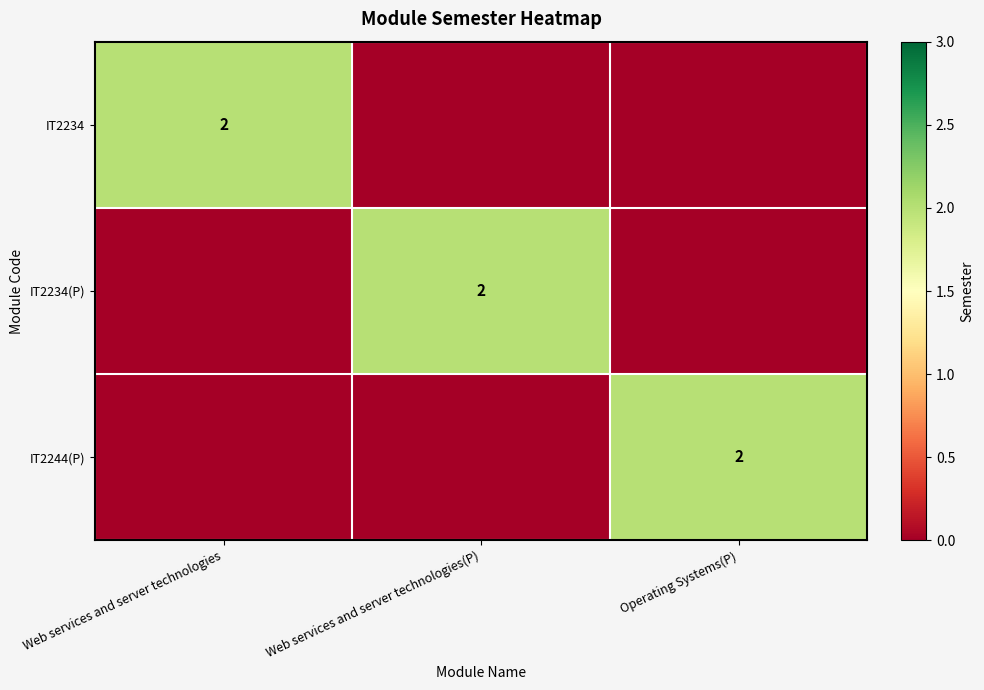

Which has a higher value, Web services and server technologies or Web services and server technologies(P)?

Web services and server technologies